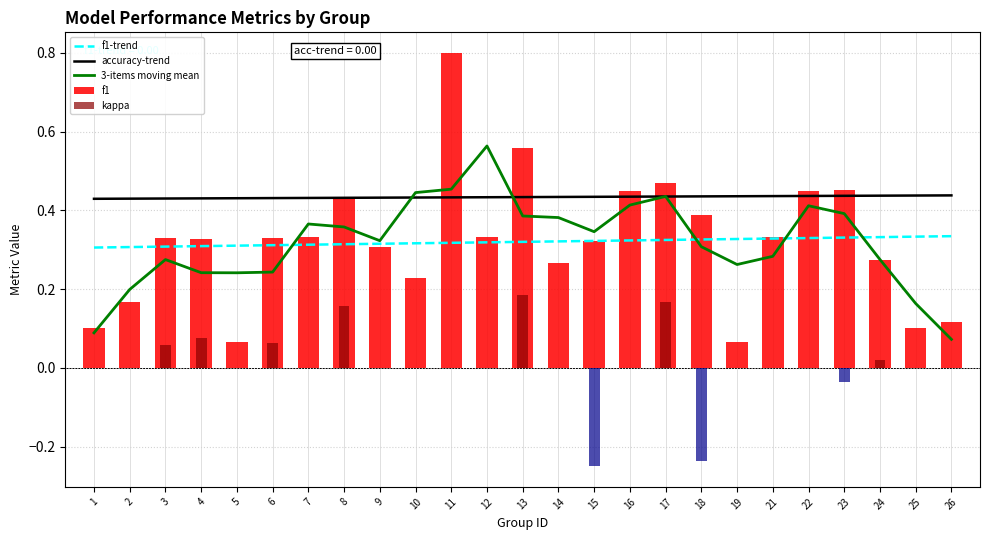

Is it true that kappa equals 0.0 at 10?

True